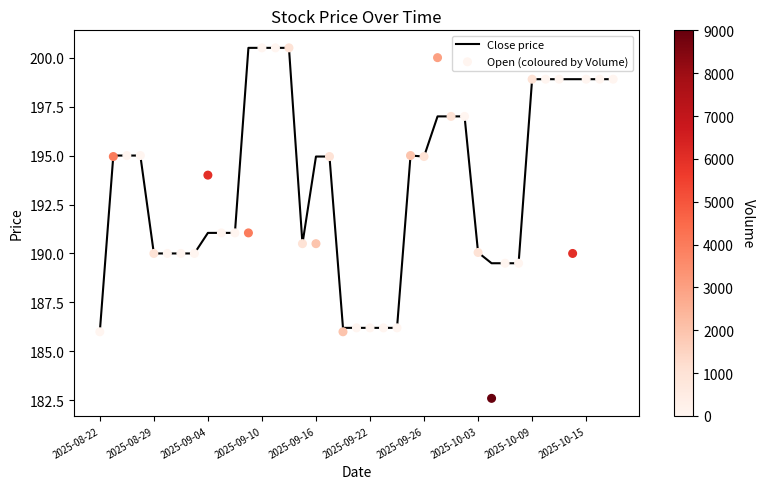

Which series has the largest total across all categories?

Close price